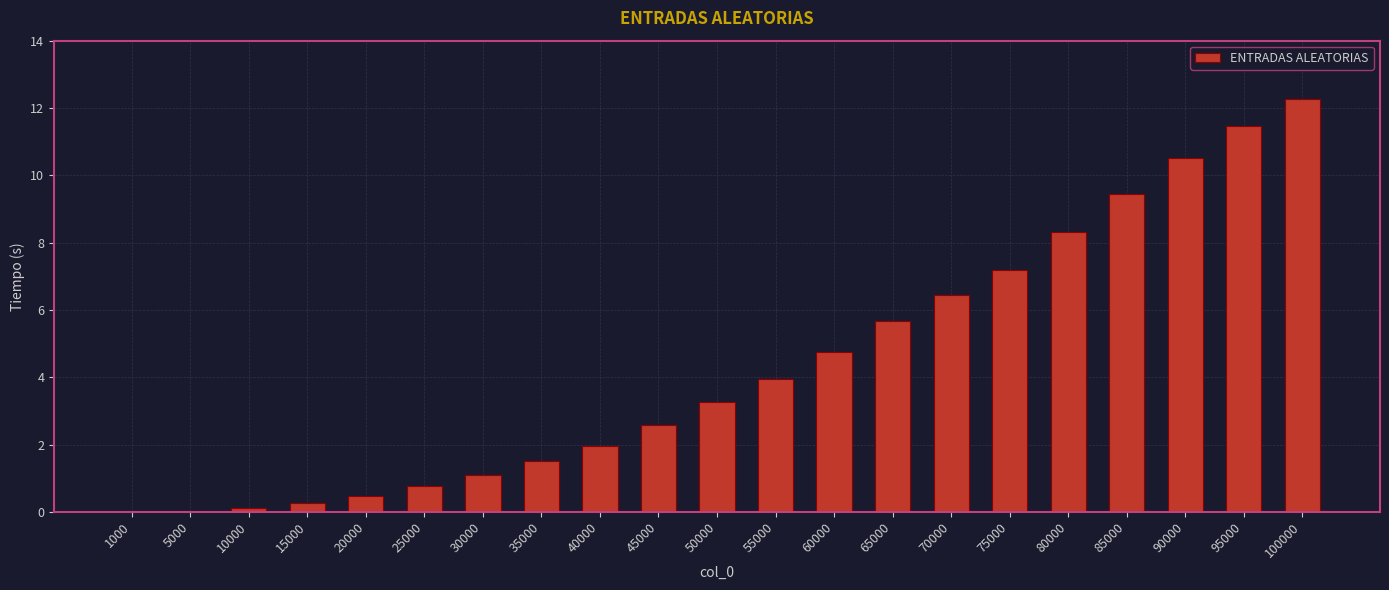

Where does the data first go above 3?

50000